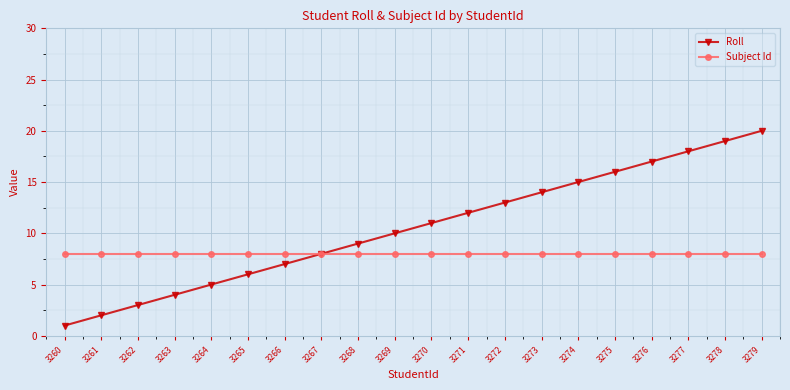

What is the value of the Roll point at the 9th from the left?

9